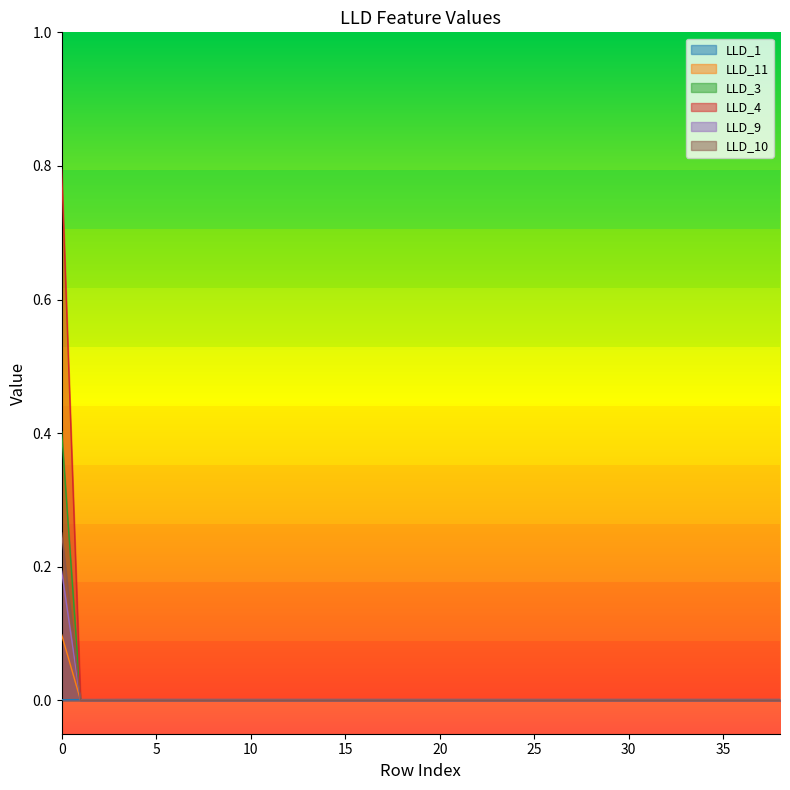

Count the LLD_3 values in the range 0 to 1.

39